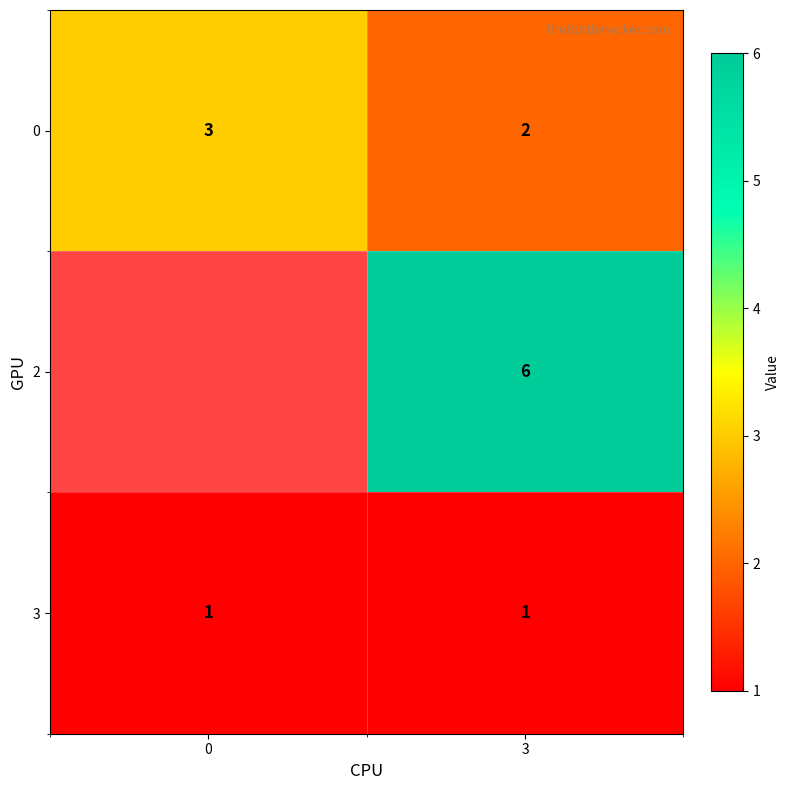

Is the value of 3 at 3 greater than the value of 0 at 0?

No